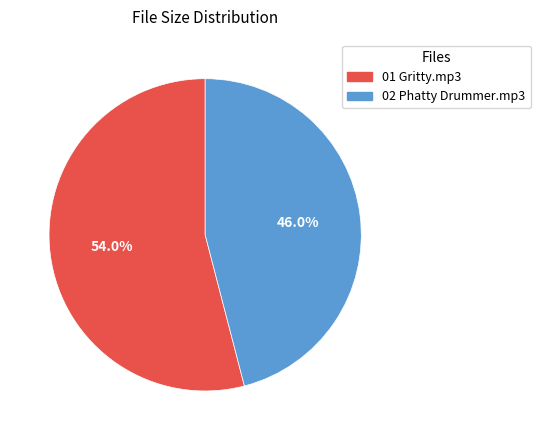

What portion of the pie excludes 01 Gritty.mp3?

46.0%